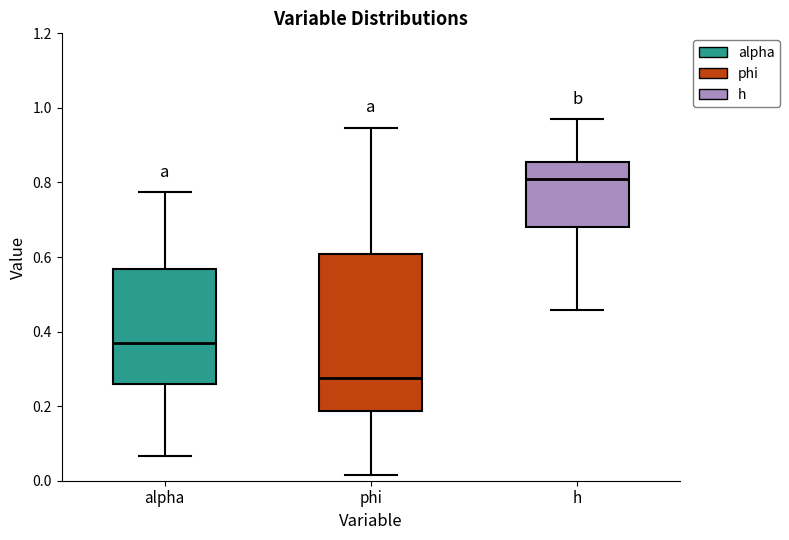

Reading left to right, transcribe this box plot: for each box, give where its median line is, the range the box spans, and where its two whiskers end, as read against the y-axis. The values are not printed on the chart, so give them approximately, as read against the axis.

alpha: median 0.36, box 0.26 to 0.56, whiskers 0.06 to 0.78
phi: median 0.28, box 0.18 to 0.60, whiskers 0.02 to 0.94
h: median 0.80, box 0.68 to 0.86, whiskers 0.46 to 0.98